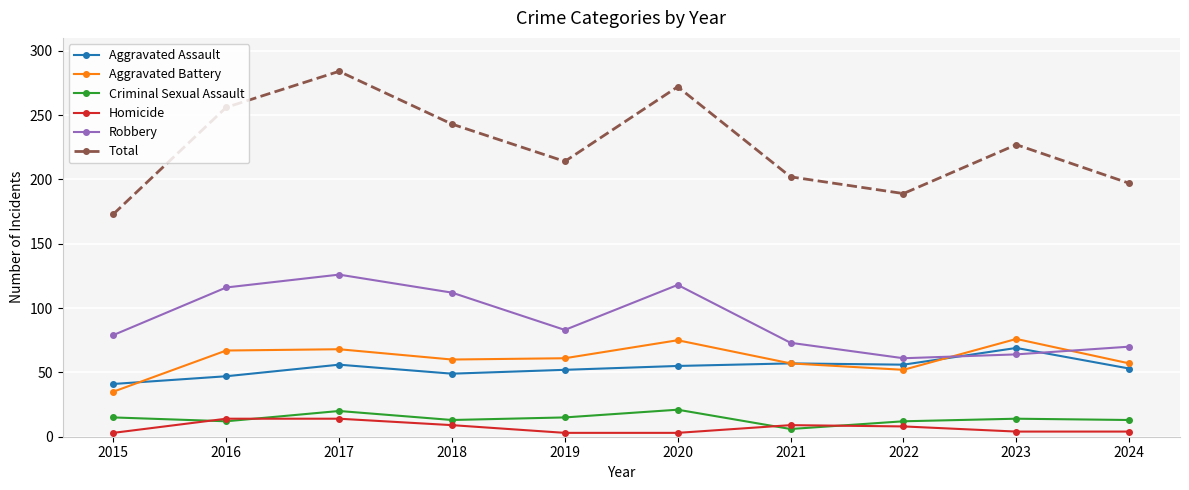

In Aggravated Battery, how many points are lower than both neighbors (excluding endpoints)?

2